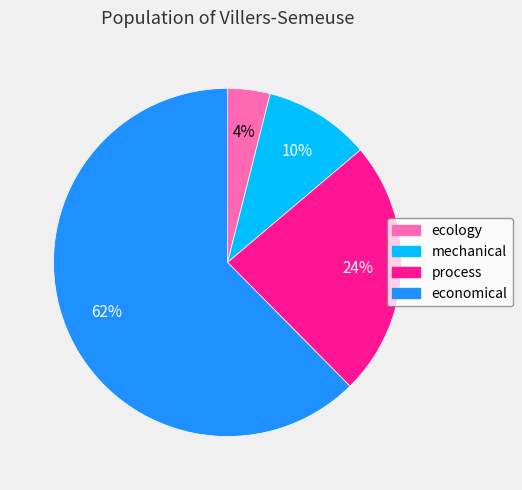

Which slice represents more than half of the pie?

economical